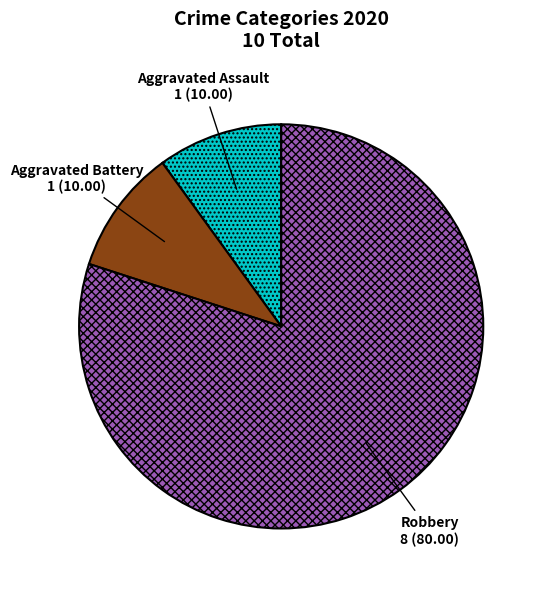

Between Robbery and Aggravated Battery, which is larger?

Robbery